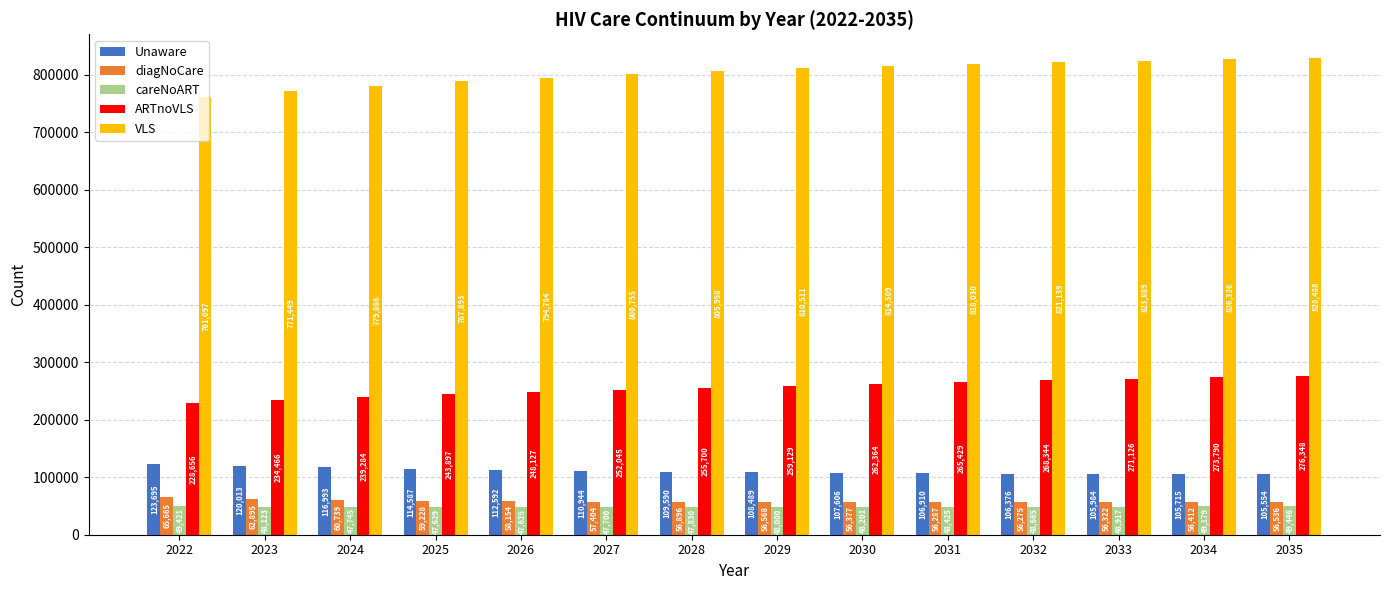

True or false: careNoART has a value of 19336 at 2031.

False